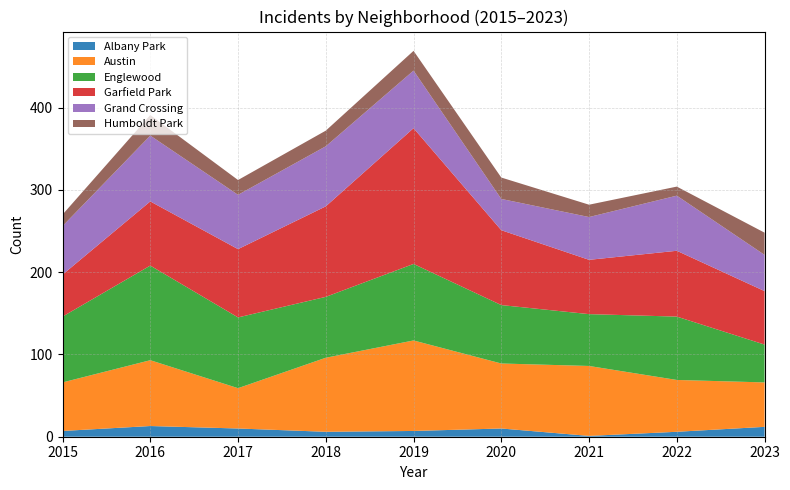

Reading right to left, extract all data points from this chart.

Albany Park: 2023=12	2022=6	2021=1	2020=10	2019=7	2018=6	2017=10	2016=13	2015=7
Austin: 2023=54	2022=63	2021=85	2020=79	2019=110	2018=90	2017=49	2016=80	2015=59
Englewood: 2023=46	2022=77	2021=63	2020=71	2019=93	2018=74	2017=86	2016=115	2015=80
Garfield Park: 2023=65	2022=80	2021=66	2020=91	2019=165	2018=110	2017=83	2016=78	2015=51
Grand Crossing: 2023=44	2022=67	2021=52	2020=38	2019=70	2018=73	2017=66	2016=80	2015=59
Humboldt Park: 2023=27	2022=11	2021=15	2020=26	2019=24	2018=19	2017=18	2016=25	2015=14